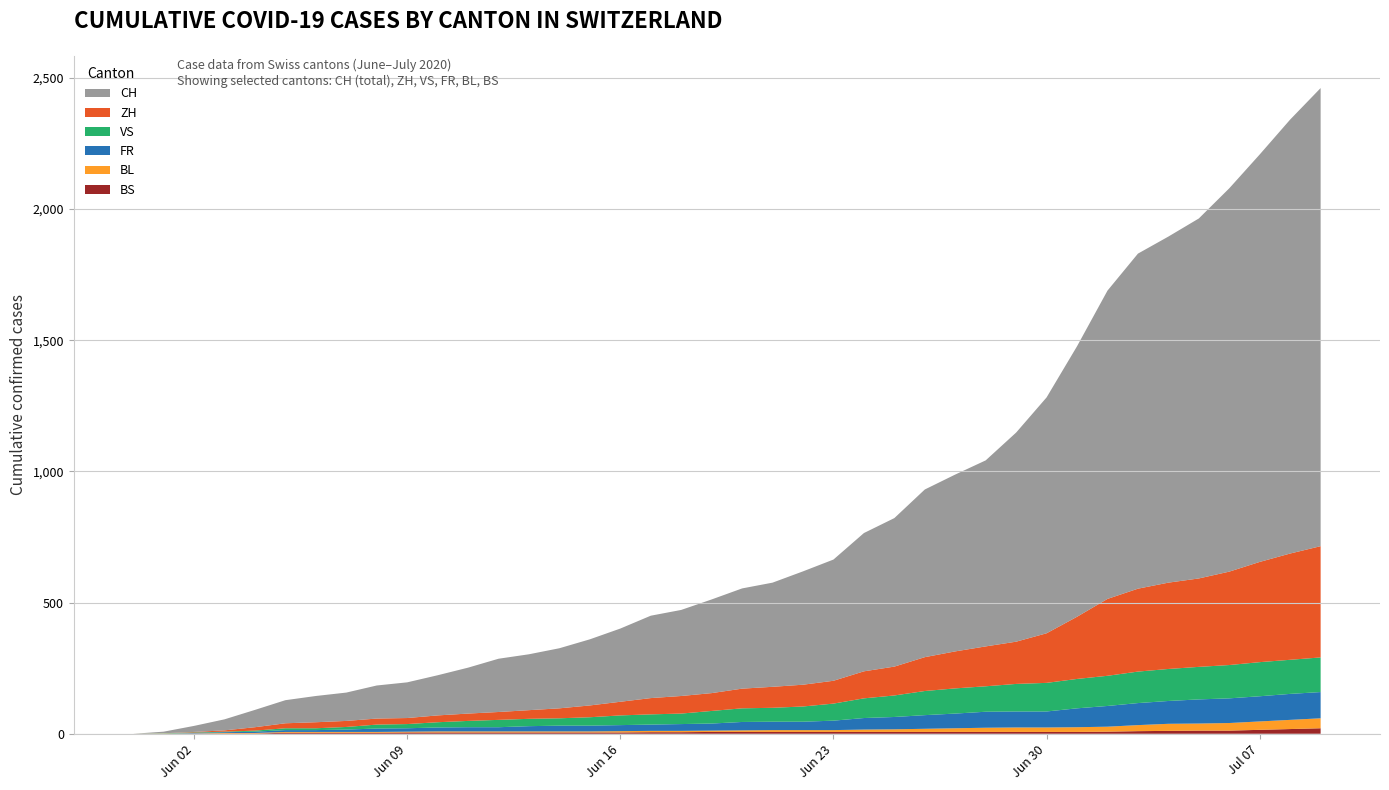

Reading left to right, what are all the values shown in this chart?

CH: 0	6	23	42	66	88	100	108	126	136	153	175	203	213	229	252	279	314	328	357	382	397	432	462	527	566	639	674	709	797	899	1031	1175	1277	1319	1372	1461	1553	1654	1746
ZH: 0	0	2	5	13	19	23	23	23	23	26	28	30	33	38	45	52	62	67	68	75	80	83	87	103	110	129	141	152	161	189	237	293	316	329	337	356	382	405	424
VS: 0	1	2	2	4	7	7	10	15	16	20	24	28	28	28	32	37	39	40	48	52	53	58	65	75	82	92	96	97	105	109	112	115	120	122	124	127	130	130	132
FR: 0	0	2	3	5	7	7	9	13	13	15	16	16	20	22	22	23	24	26	27	32	32	32	36	44	47	52	56	61	61	61	72	79	84	87	92	94	96	99	100
BL: 0	1	1	2	2	3	3	3	3	3	4	4	4	4	4	4	5	5	5	5	6	7	7	7	9	10	12	14	16	17	17	18	19	23	27	27	29	32	35	38
BS: 0	0	0	1	1	4	4	4	4	5	5	5	5	5	5	5	5	6	6	7	7	7	7	7	7	7	7	7	7	7	7	7	8	10	11	12	12	15	18	21